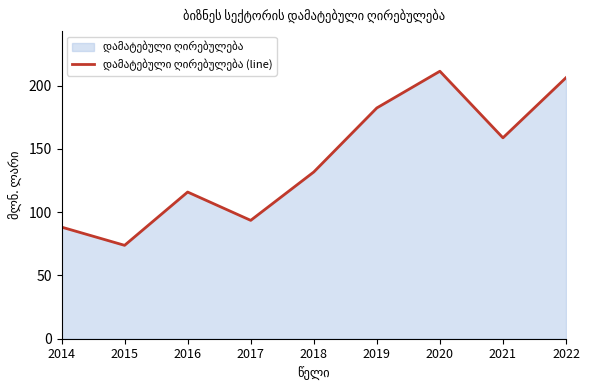

At which label does the data first exceed 131?

2018